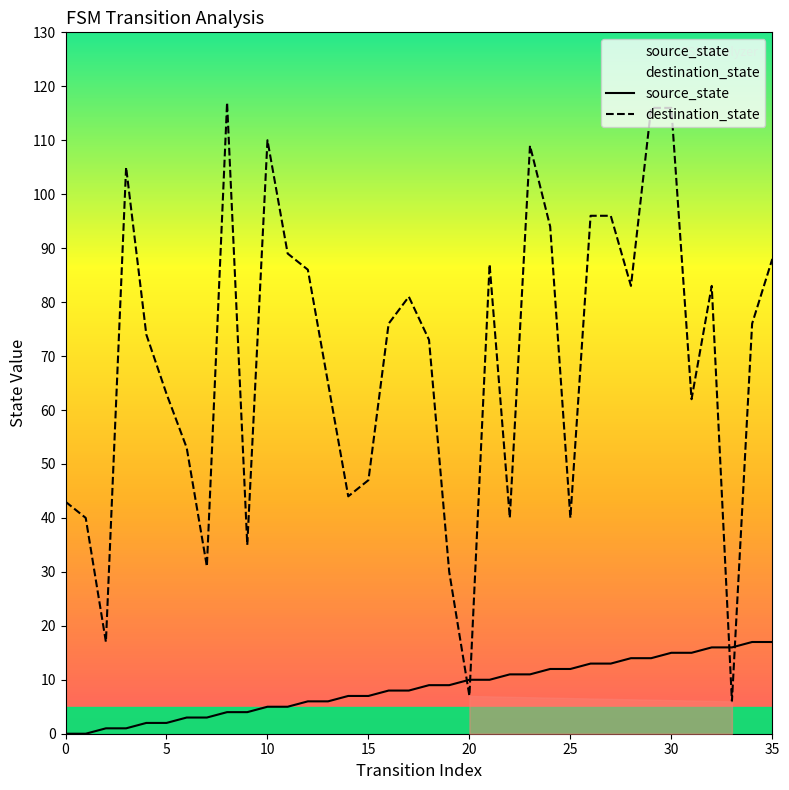

Rank the series by their maximum value, from lowest to highest.

source_state, destination_state